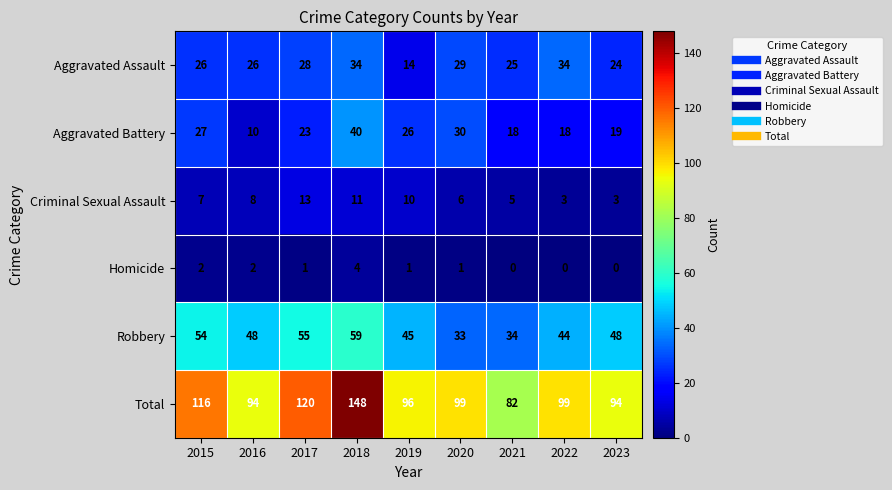

Which series has the largest total across all categories?

Total